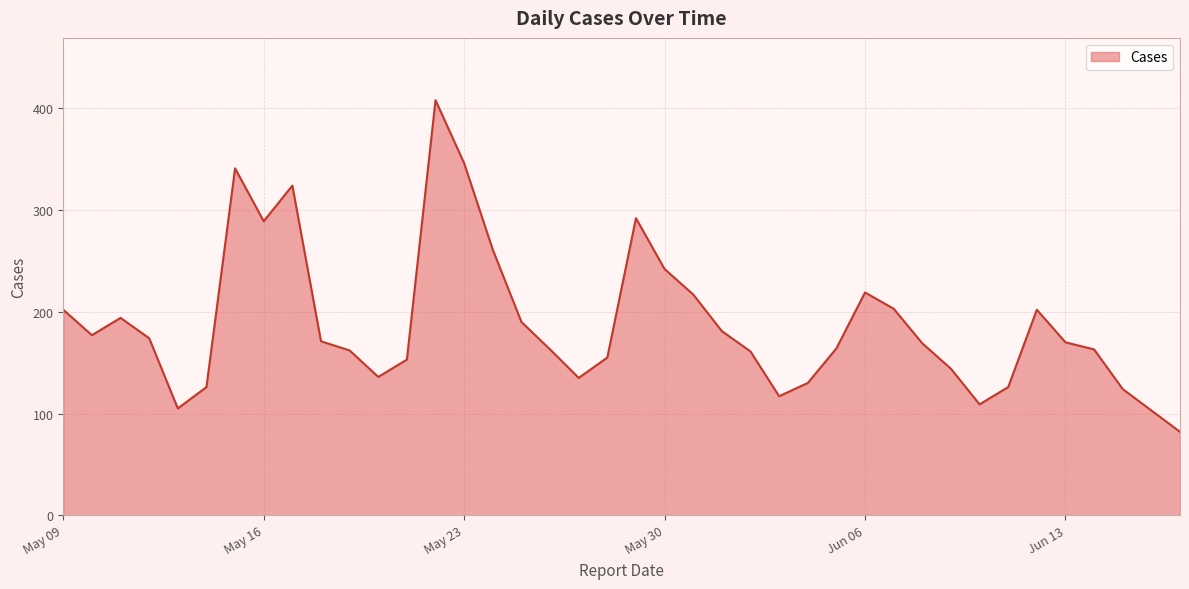

What is the average value?

188